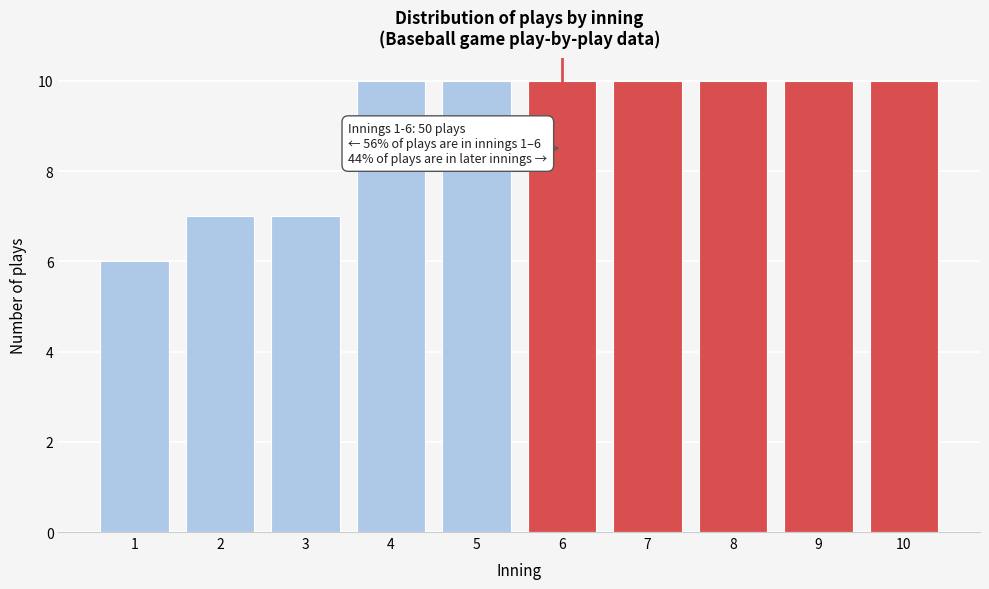

Reading left to right, what are all the values shown in this chart?

1=6	2=7	3=7	4=10	5=10	6=10	7=10	8=10	9=10	10=10